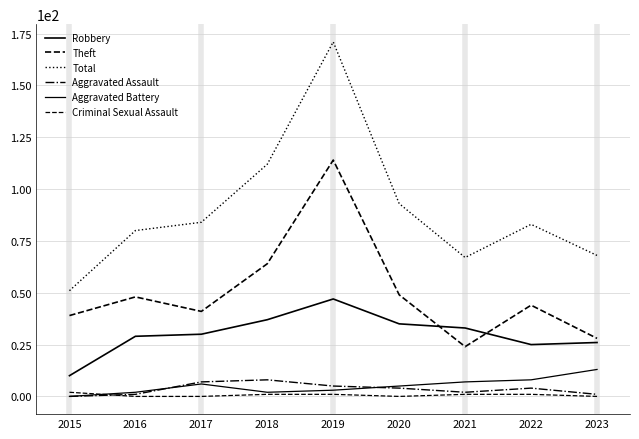

Between 2021 and 2015, which is larger?

2021